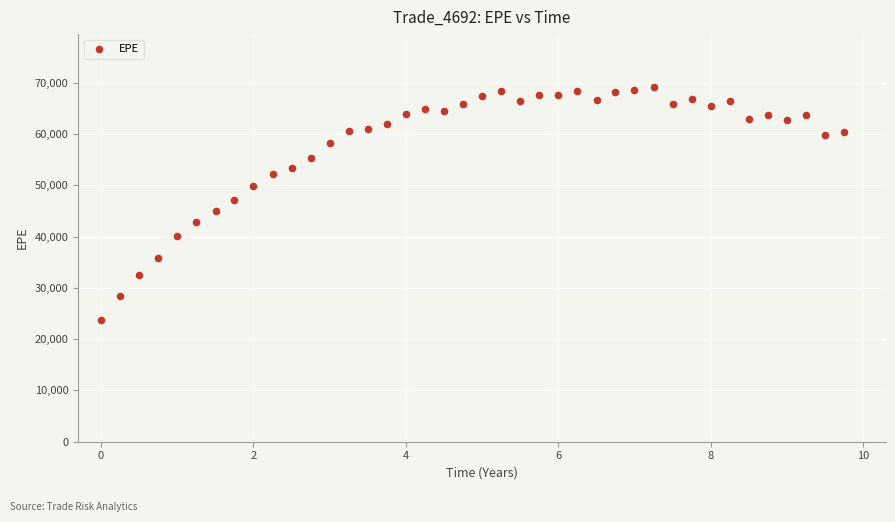

What is the range of Y values (max minus min)?

45427.9